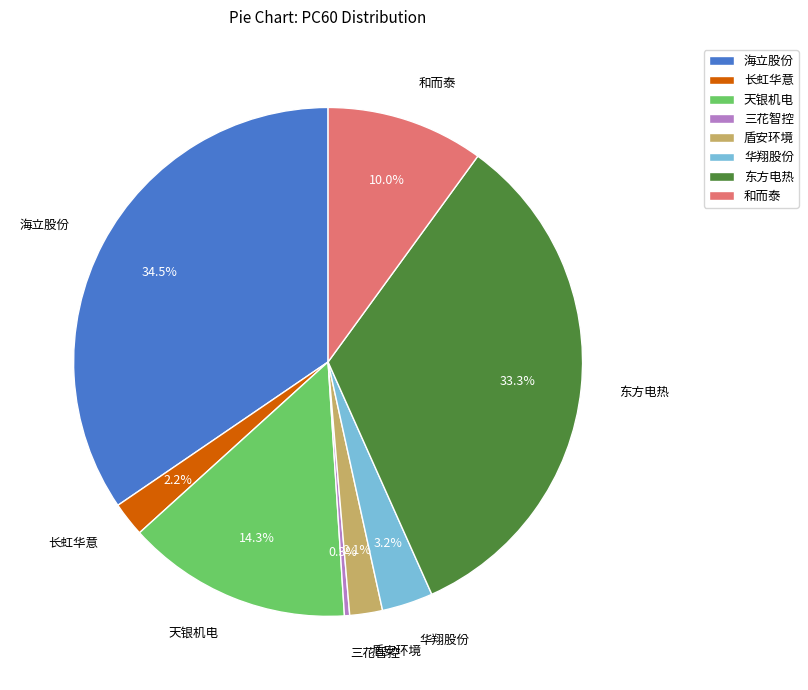

Which category has the smallest portion of the pie?

三花智控